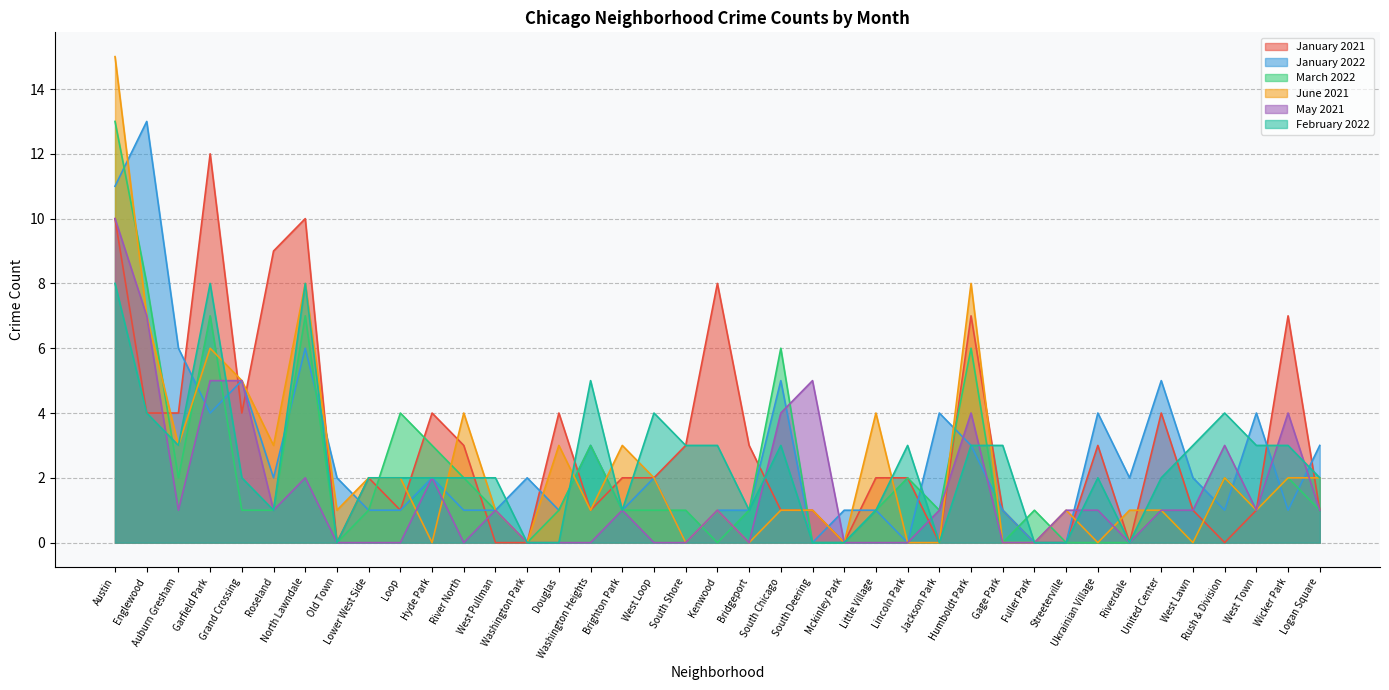

Where is the first local maximum for March 2022?

Garfield Park